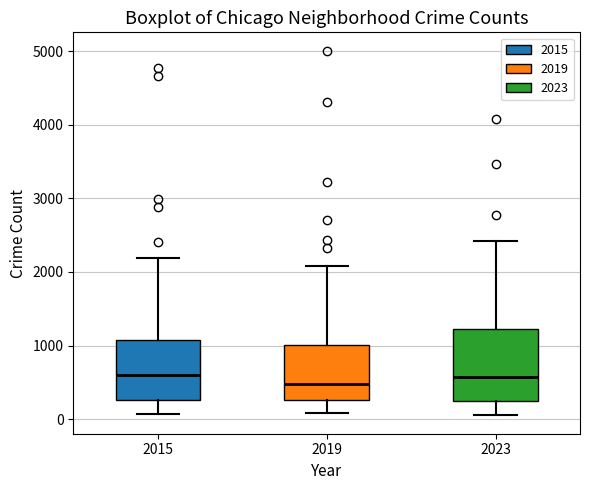

Comparing the boxes themselves (not the whiskers), which one is the tallest?

2023